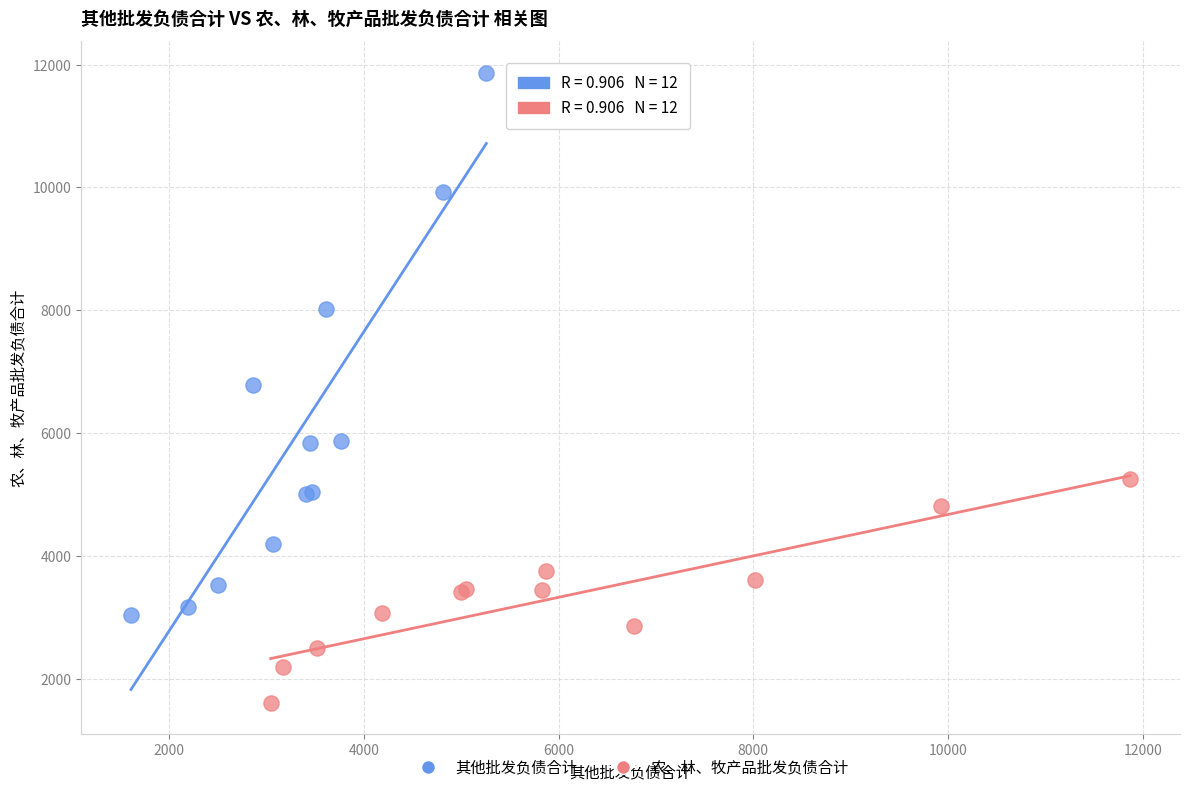

Which series reaches the minimum Y coordinate?

农、林、牧产品批发负债合计